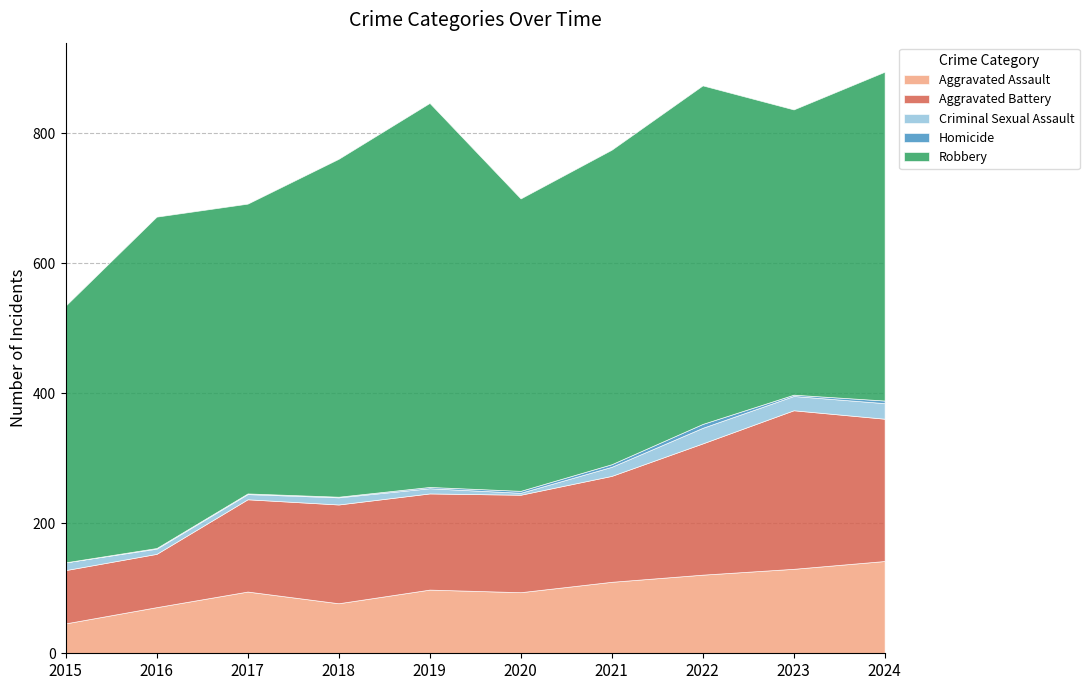

What is the total value across all series at 2022?

874